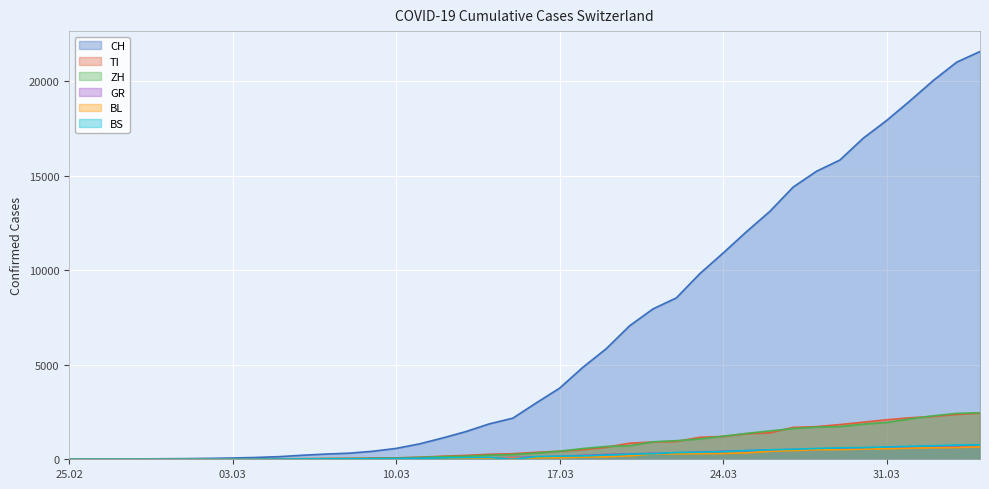

How many distinct data groups are displayed?

6